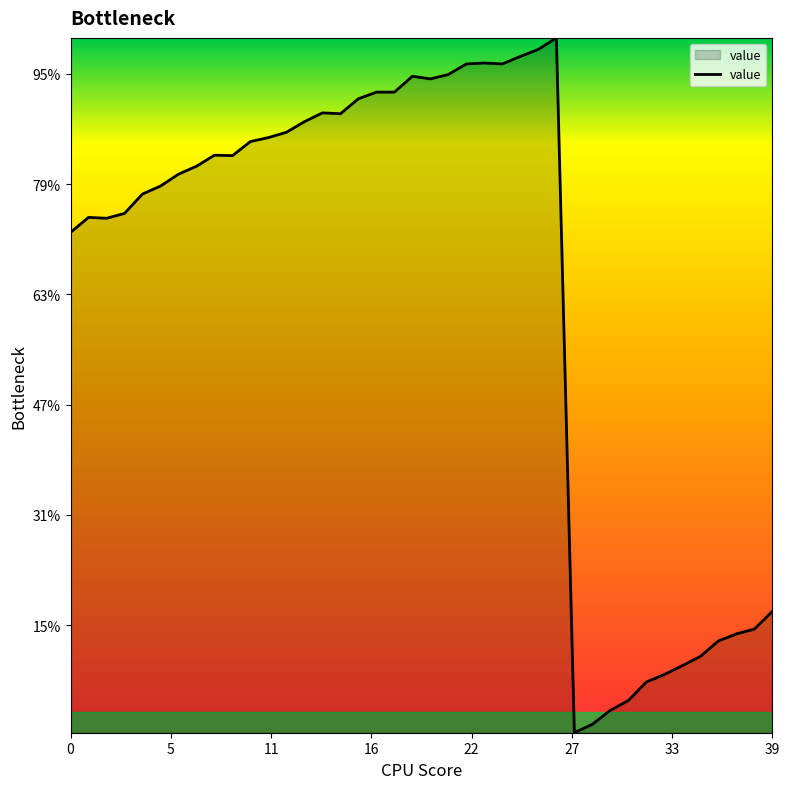

Reading left to right, what are all the values shown in this chart?

5281	5349	5345	5367	5455	5491	5545	5581	5631	5629	5693	5711	5735	5783	5823	5819	5887	5917	5917	5989	5977	5997	6045	6049	6045	6079	6111	6163	3012	3050	3114	3158	3242	3276	3316	3358	3428	3460	3482	3562